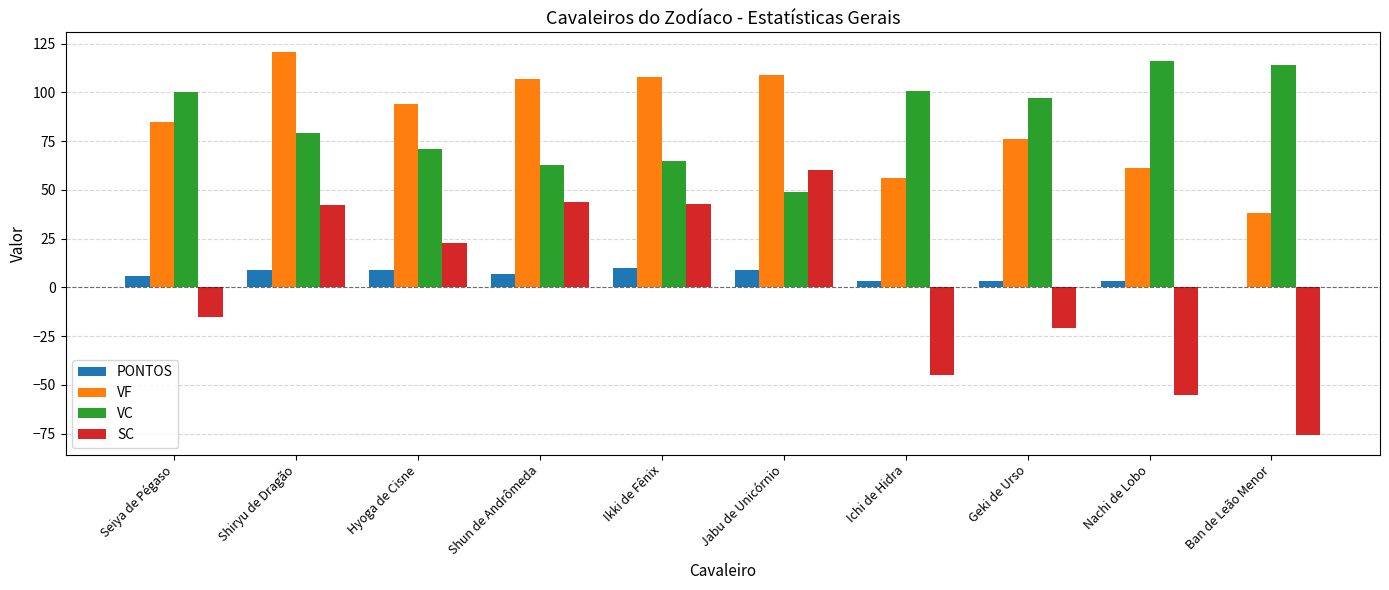

The value of PONTOS at Ban de Leão Menor is 0. True or false?

True